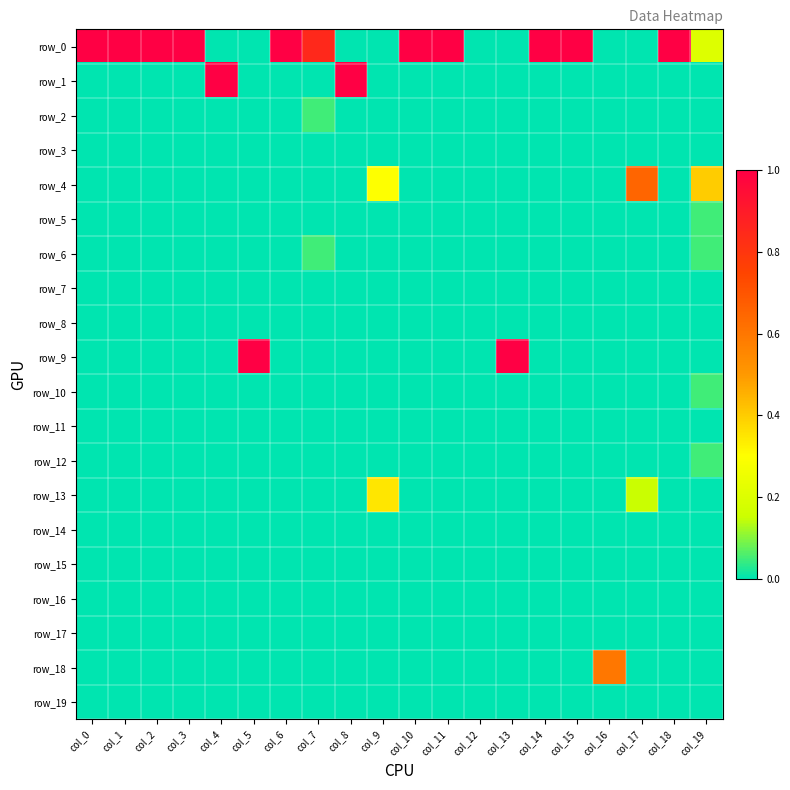

True or false: row_19 has a value of 0.0 at col_17.

True